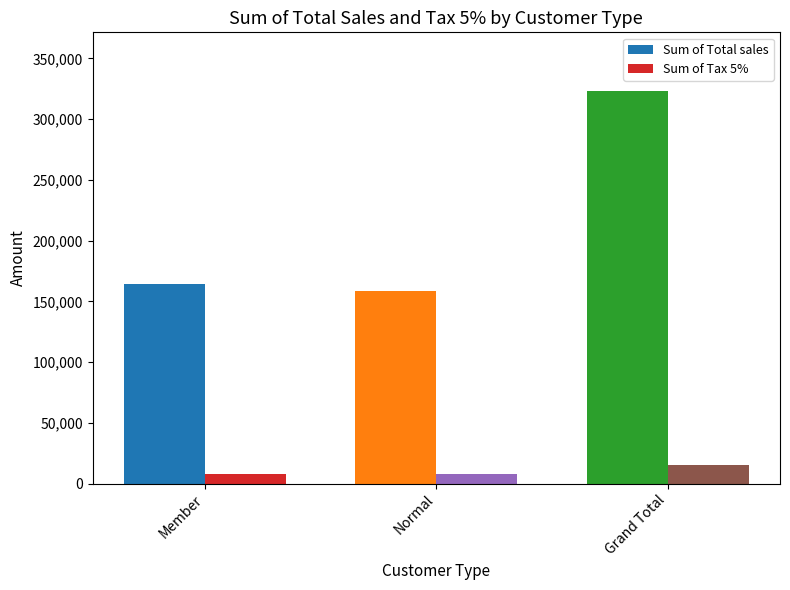

At which category is the sum across all series the highest?

Grand Total